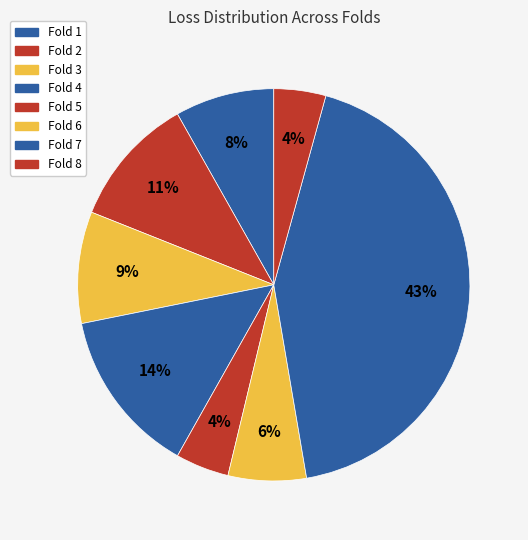

Does Fold 6 account for over 50% of the chart?

No